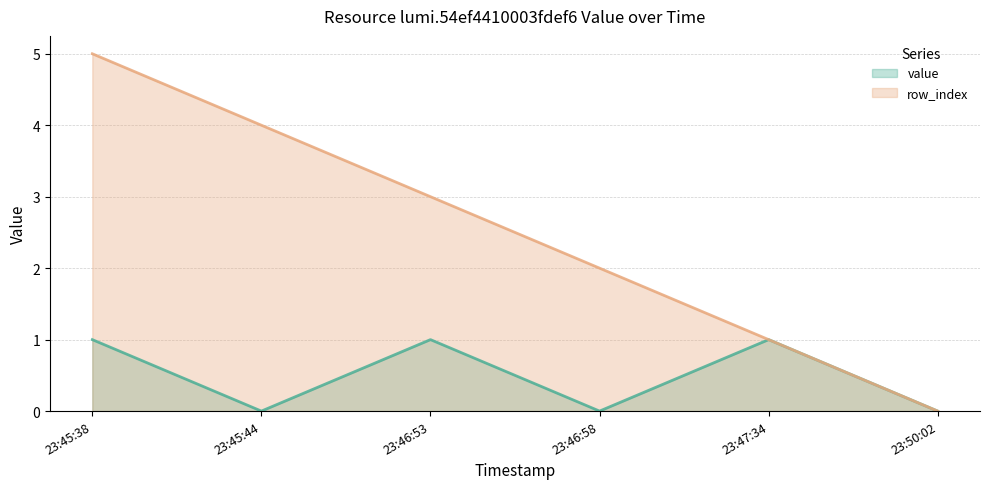

What are all the series names shown in the legend?

value, row_index